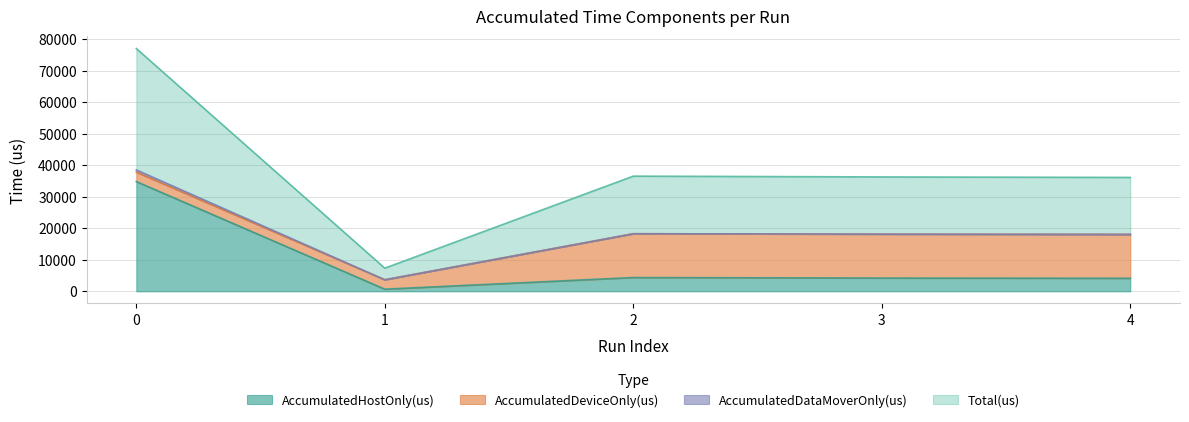

True or false: Total(us) has more than 2 points higher than both neighbors.

False